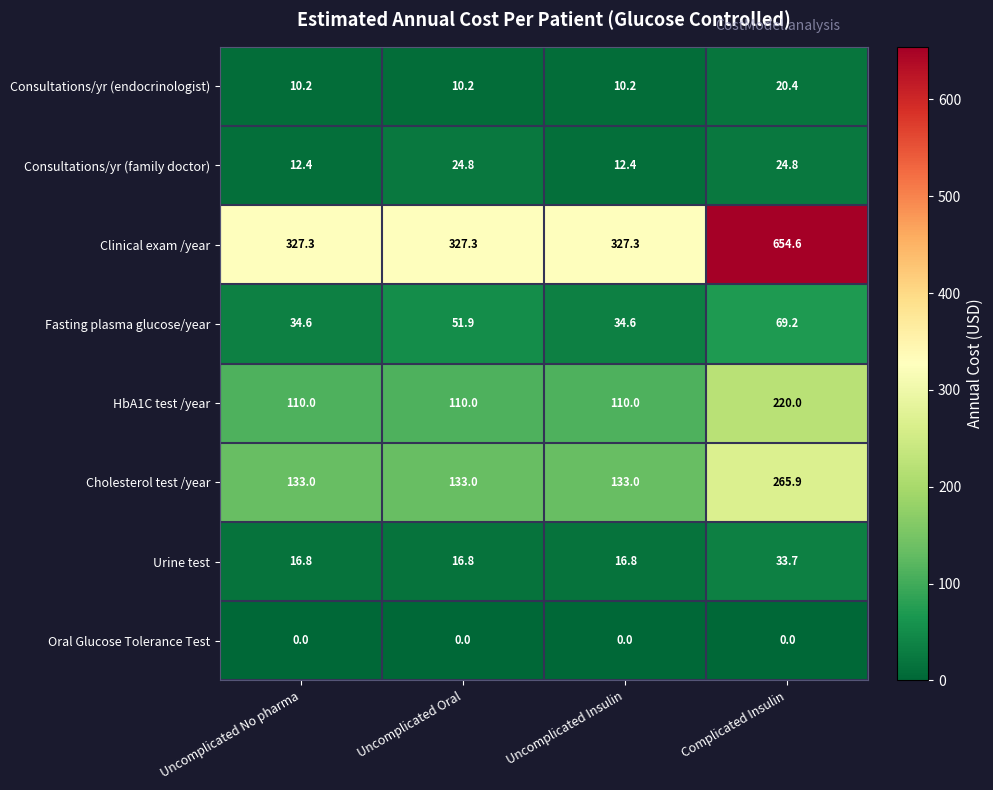

At Complicated Insulin, list the series in order from largest to smallest.

Clinical exam /year, Cholesterol test /year, HbA1C test /year, Fasting plasma glucose/year, Urine test, Consultations/yr (family doctor), Consultations/yr (endocrinologist), Oral Glucose Tolerance Test